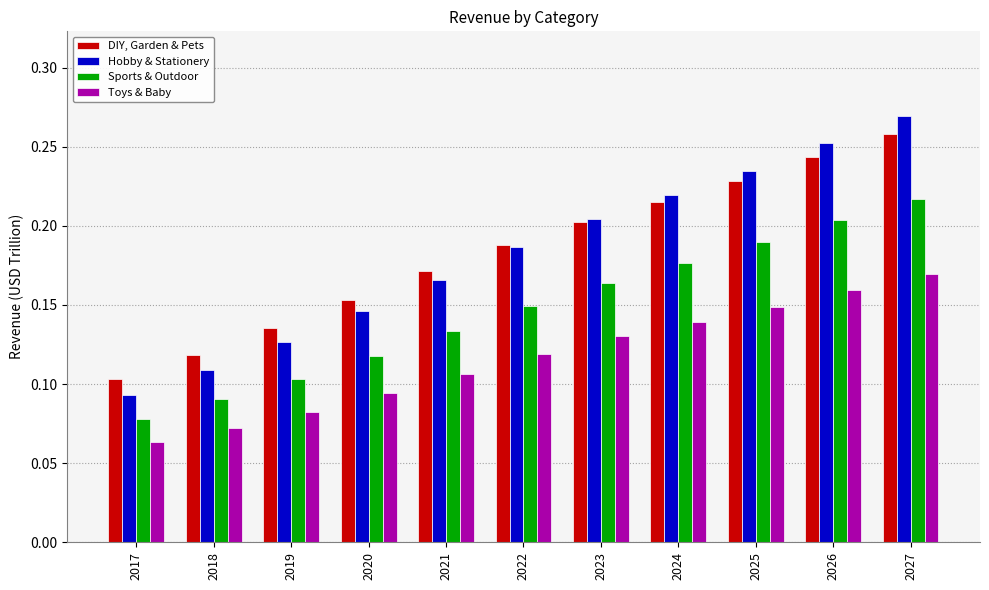

What is the total value across all series at 2024?

0.8